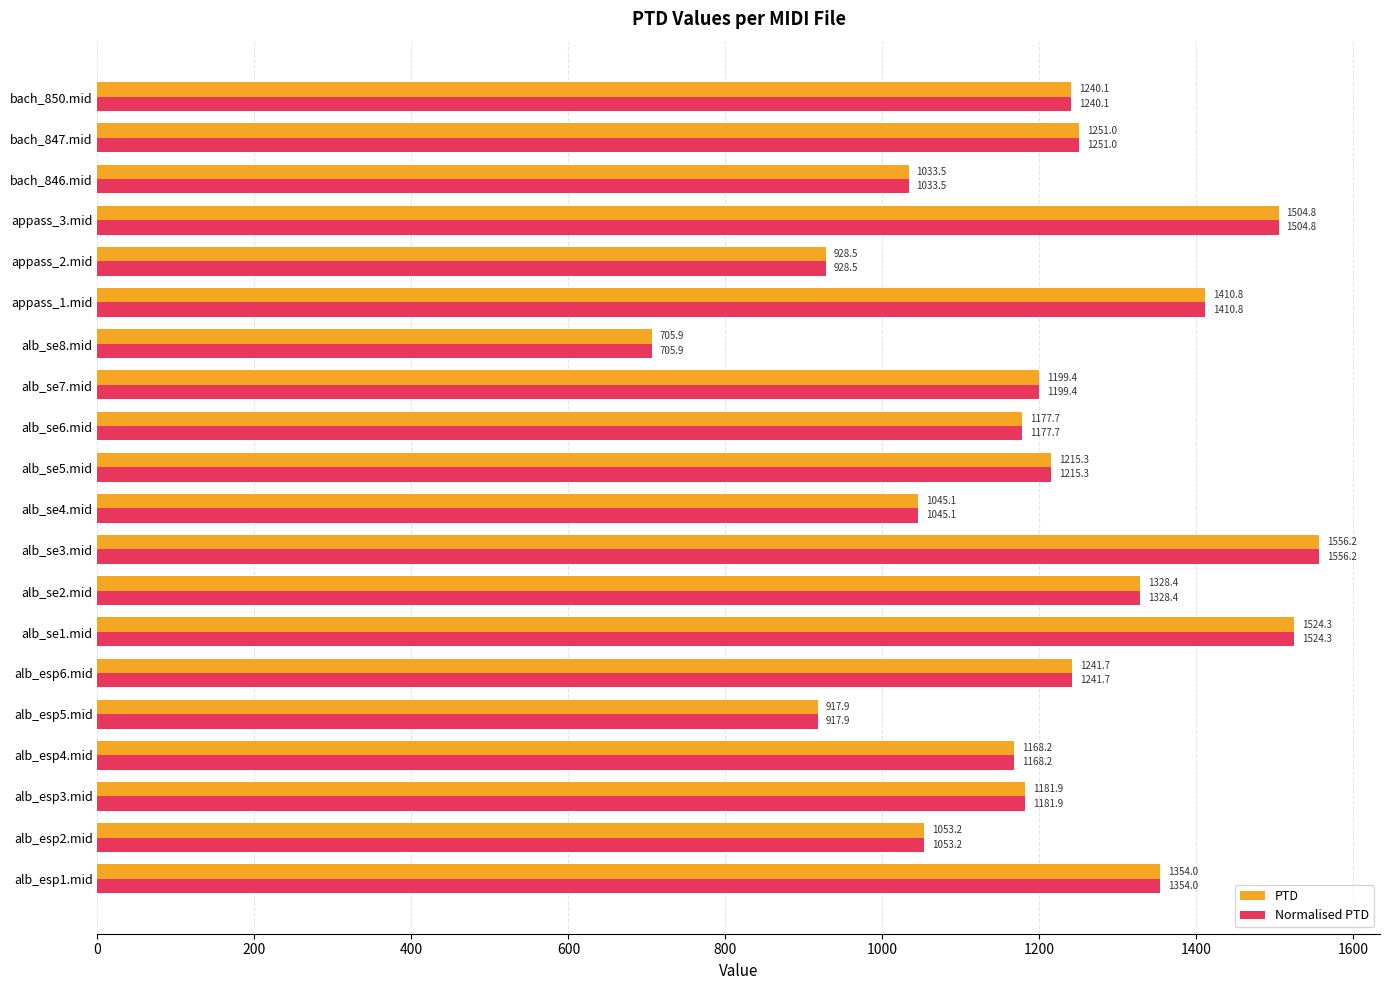

List the labels in order of PTD value, largest first.

alb_se3.mid, alb_se1.mid, appass_3.mid, appass_1.mid, alb_esp1.mid, alb_se2.mid, bach_847.mid, alb_esp6.mid, bach_850.mid, alb_se5.mid, alb_se7.mid, alb_esp3.mid, alb_se6.mid, alb_esp4.mid, alb_esp2.mid, alb_se4.mid, bach_846.mid, appass_2.mid, alb_esp5.mid, alb_se8.mid